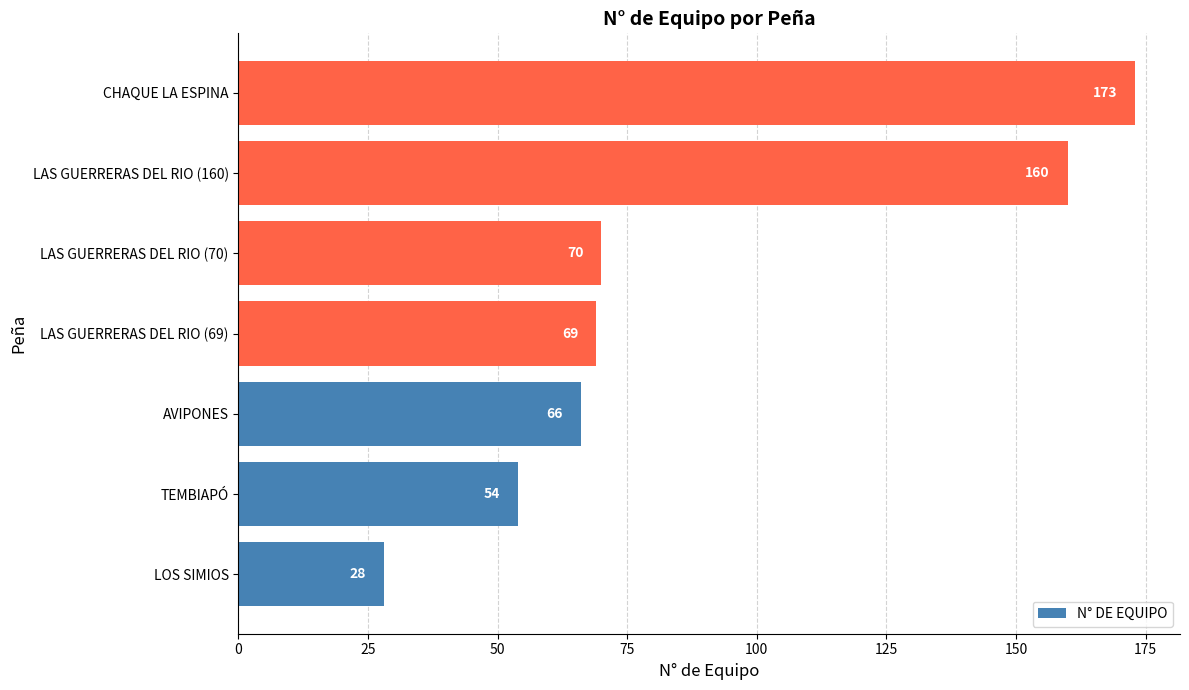

What is the change in value from LOS SIMIOS to AVIPONES?

+38